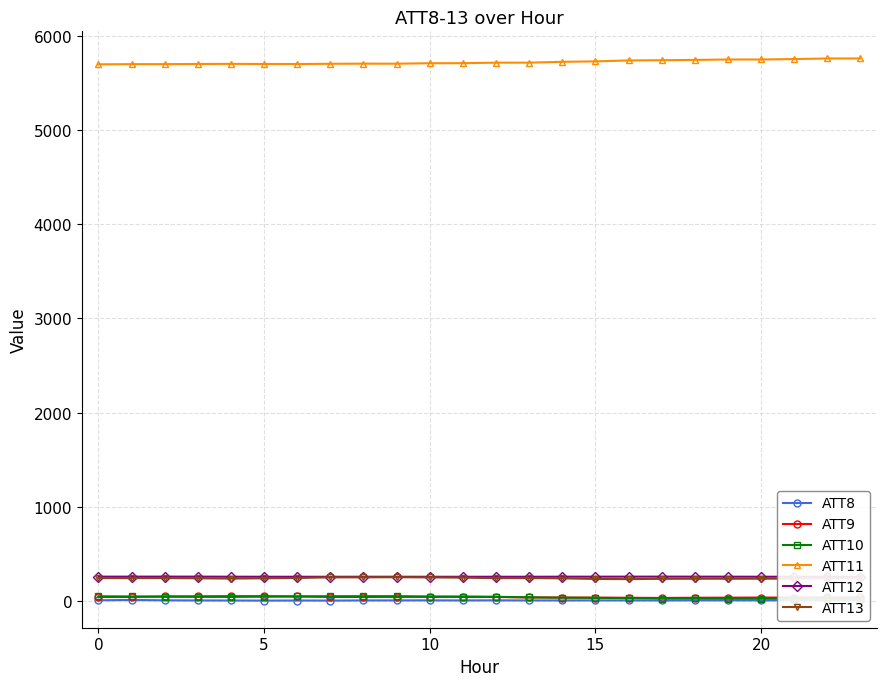

What is the minimum value for ATT9?

31.5